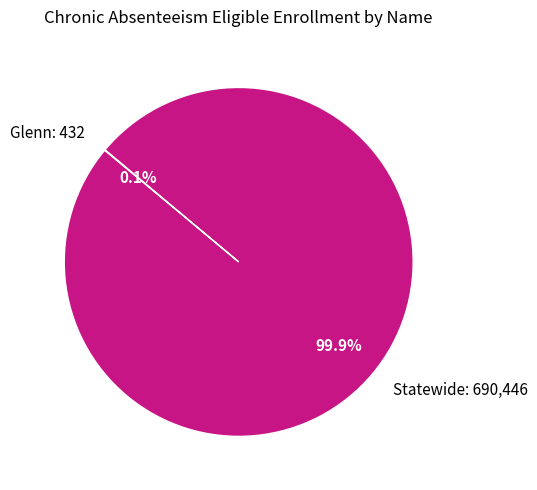

How much of the chart is everything except Statewide: 690,446?

0.1%